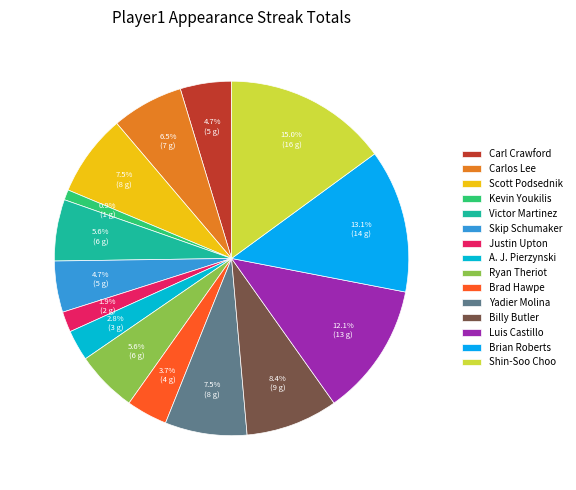

Combined, what portion of the pie is Carlos Lee and Victor Martinez?

12.1%